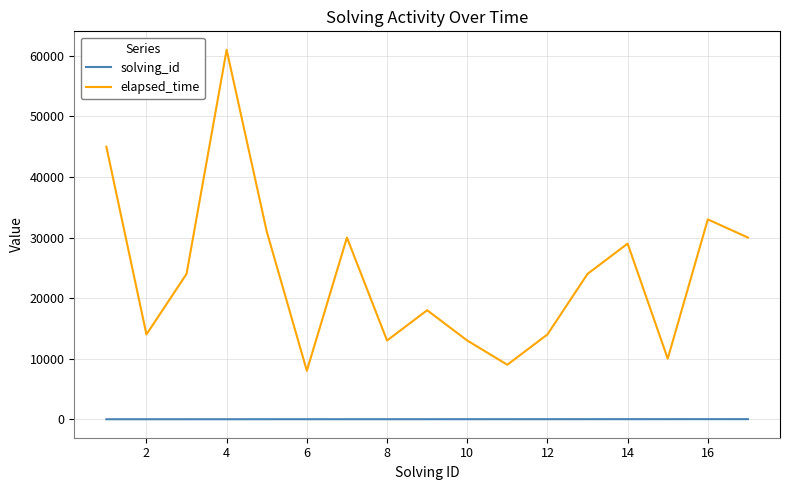

What is the difference between the second highest and minimum values in the solving_id series?

15